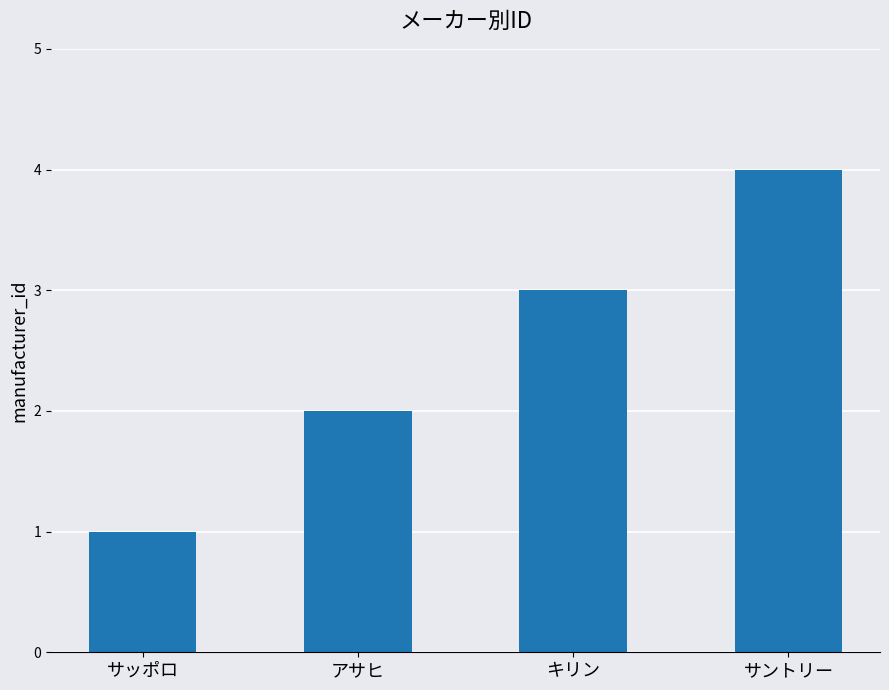

The value at サントリー is 4. True or false?

True